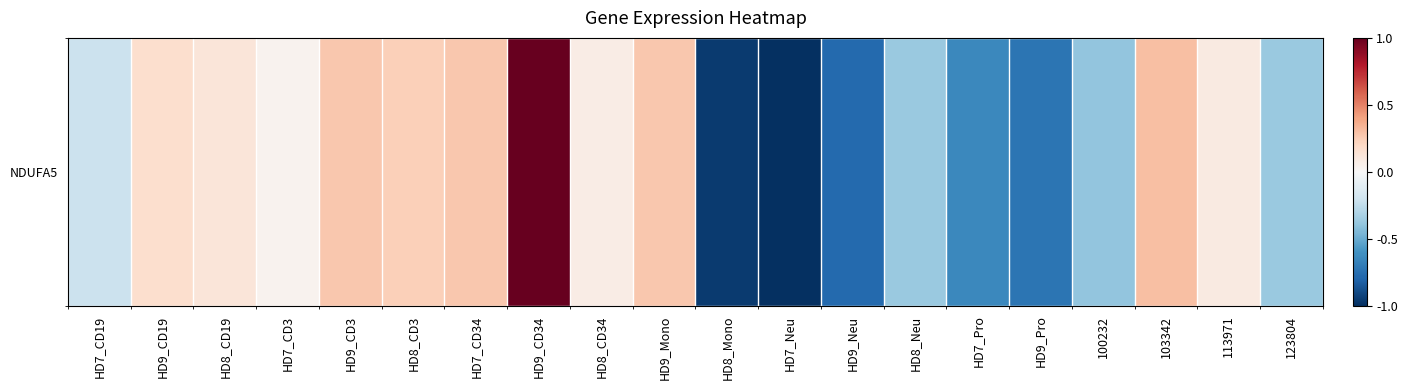

What is the difference between the second highest and minimum values?

1.3